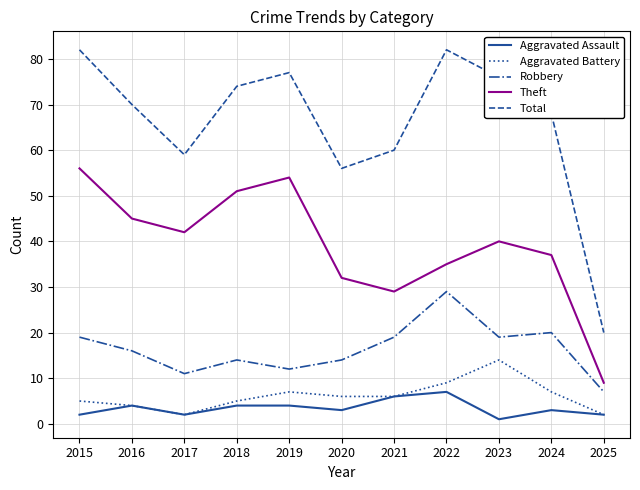

What is the total value across all series at 2015?

164